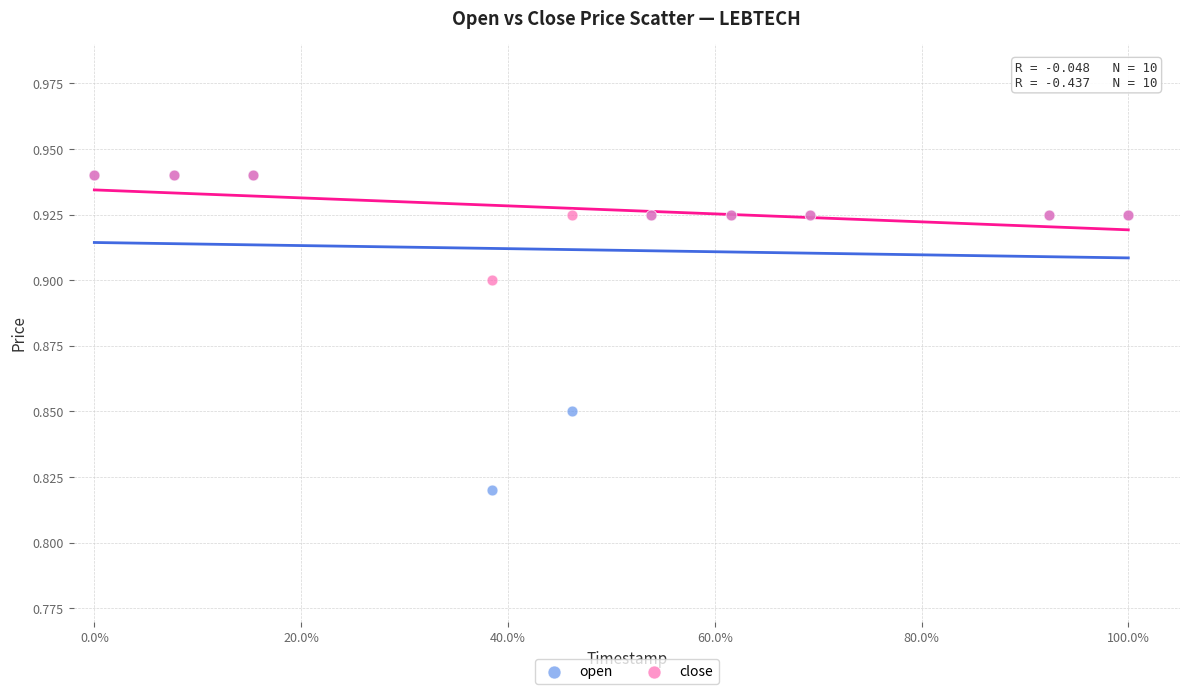

What are all the series names shown in the legend?

open, close